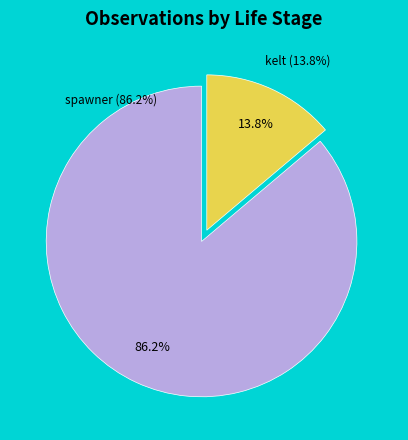

Count the number of slices in the pie.

2